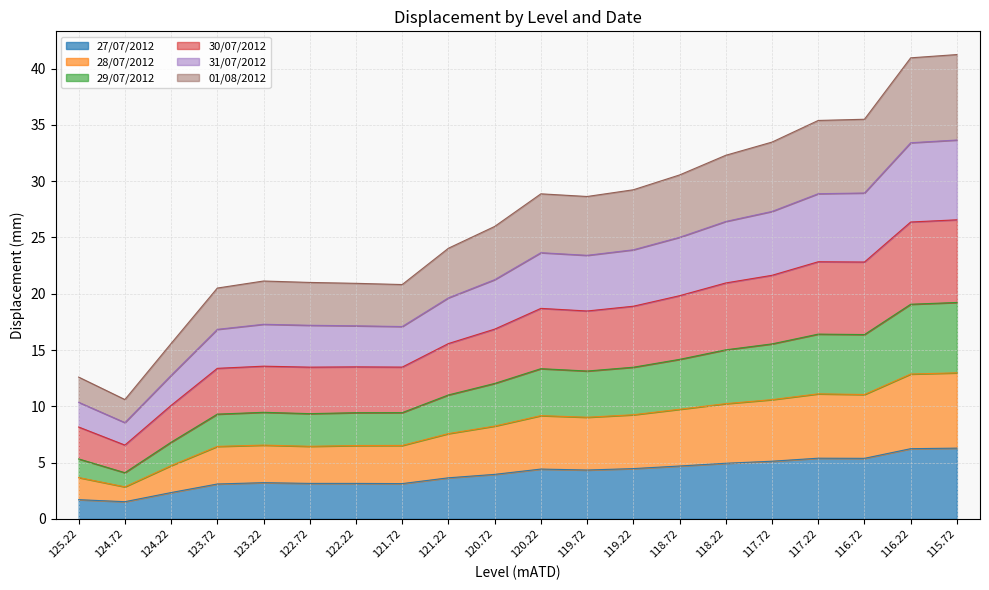

The value of 27/07/2012 at 120.72 is 4.0. True or false?

True